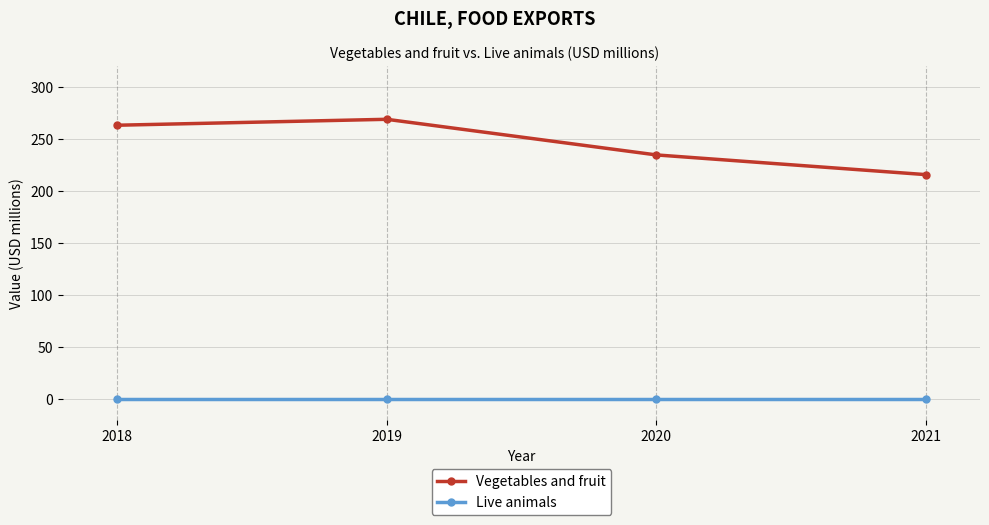

At which category is the sum across all series the highest?

2019